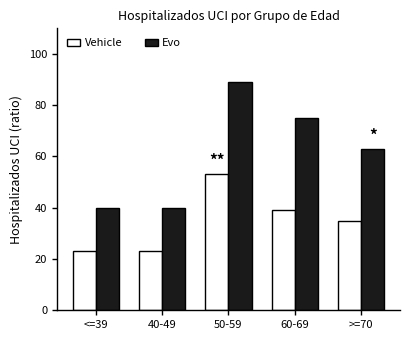

What is the sum of the Vehicle values at 40-49 and 60-69?

62